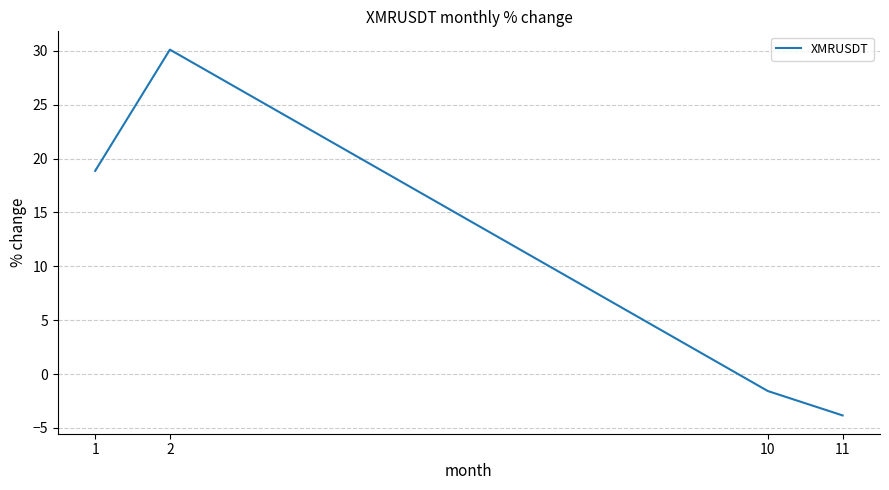

What value does the data have at 2?

30.1